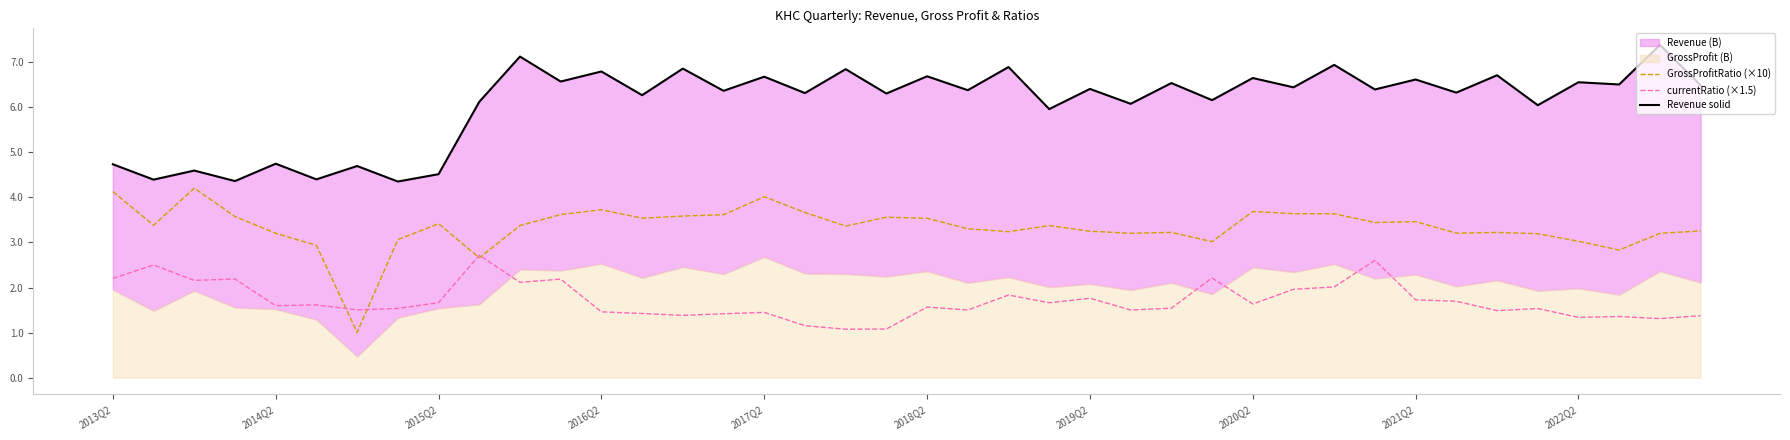

The currentRatio (×1.5) series shows 1.7 at 2015Q2. True or false?

True